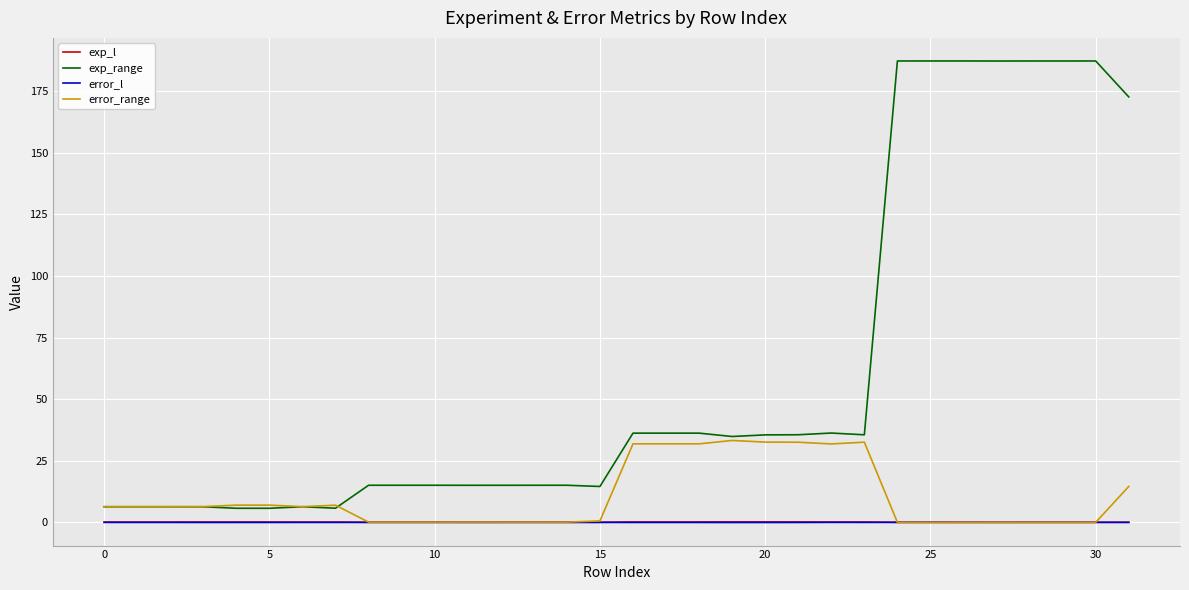

True or false: exp_l and exp_range intersect in this chart.

False